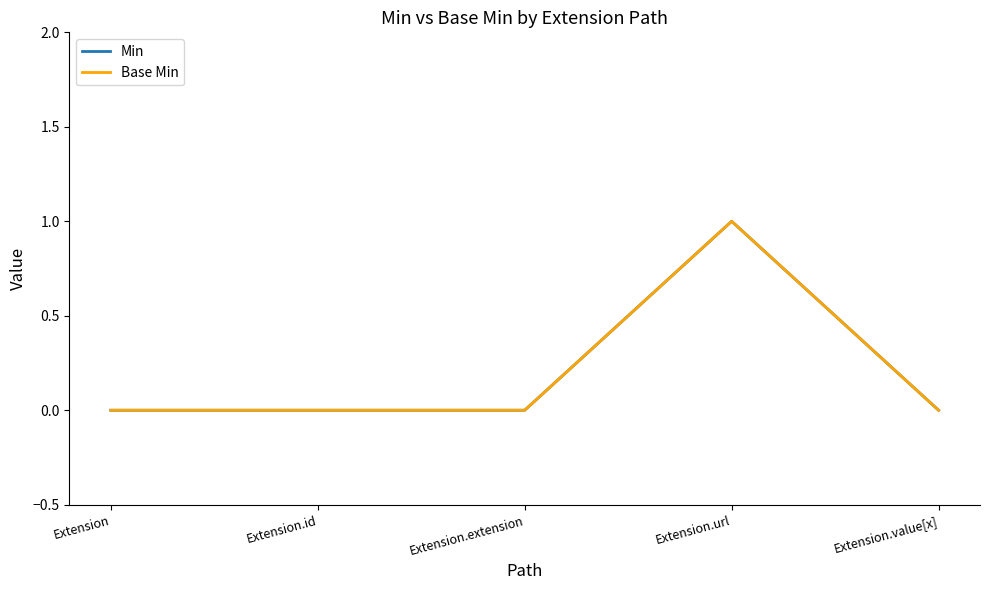

Does the chart have visible grid lines?

No